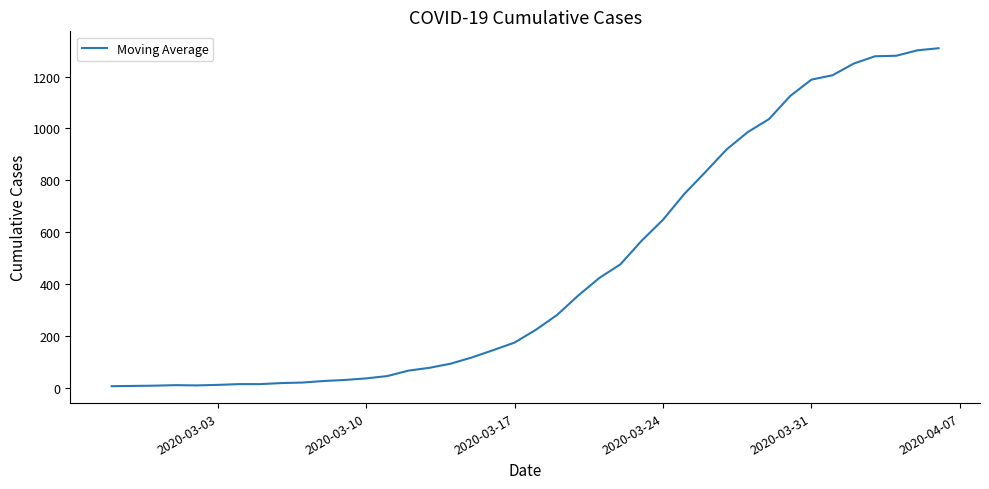

What is the greatest value displayed?

1309